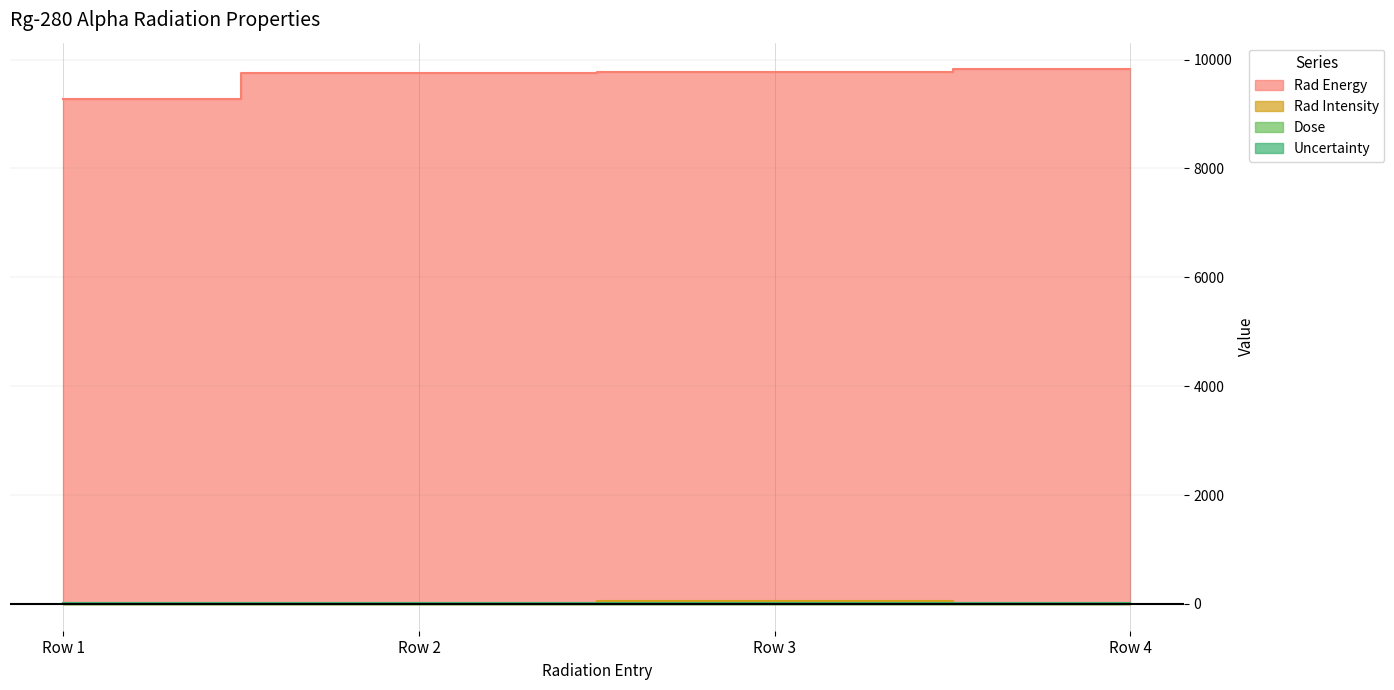

Does the chart have visible grid lines?

Yes